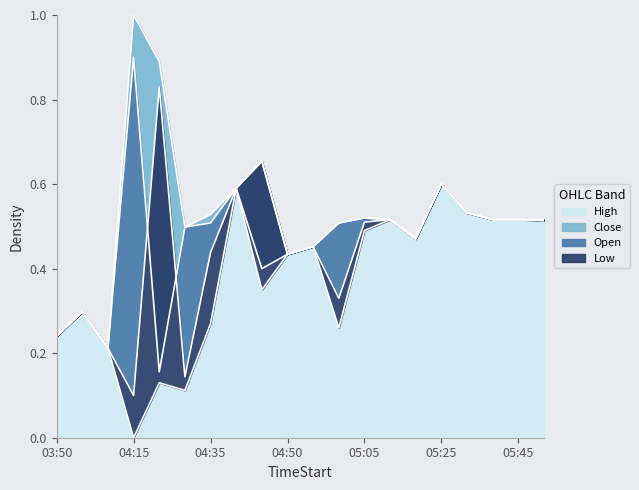

Which series has the largest range (max minus min)?

High